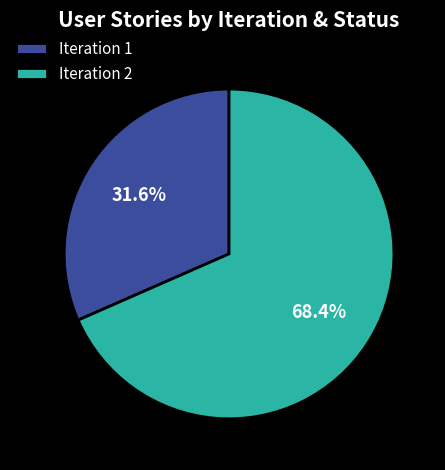

Which category has the biggest portion of the pie?

Iteration 2